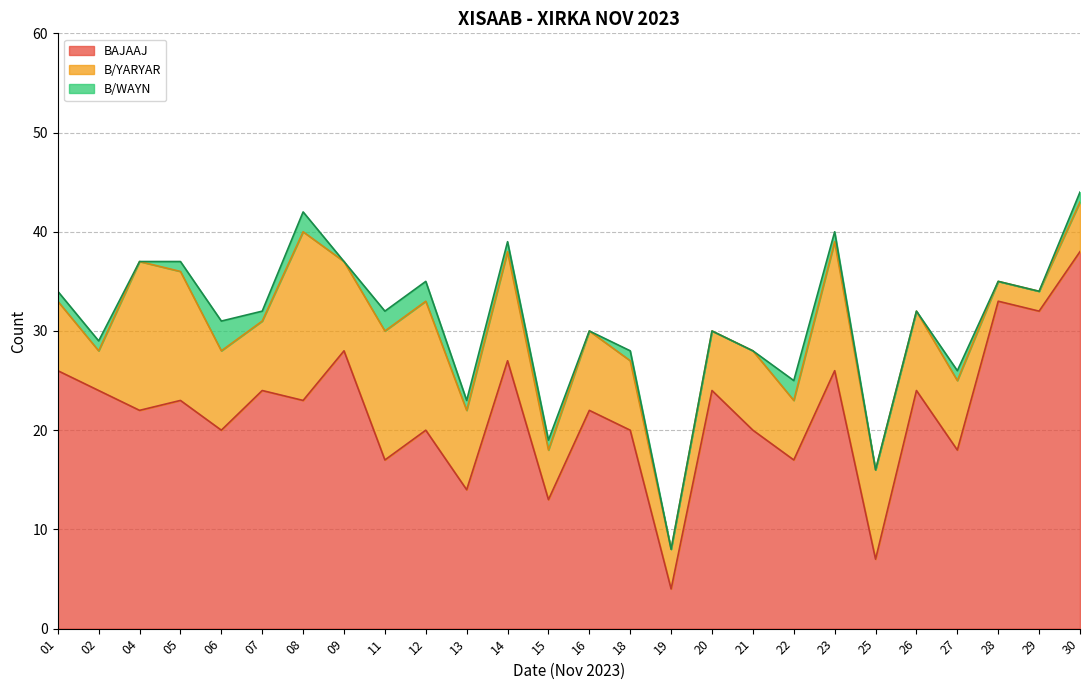

What is the maximum value for BAJAAJ?

38